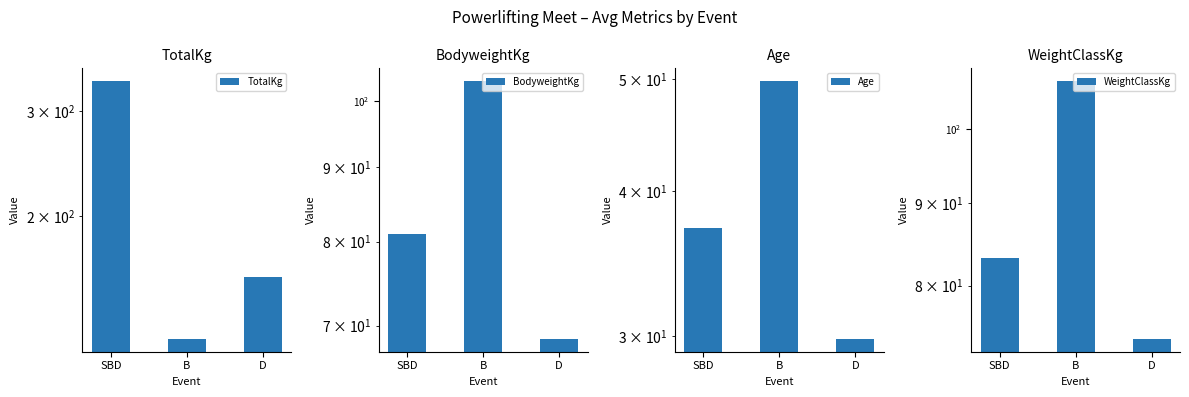

At which label is Age closest to 39?

SBD